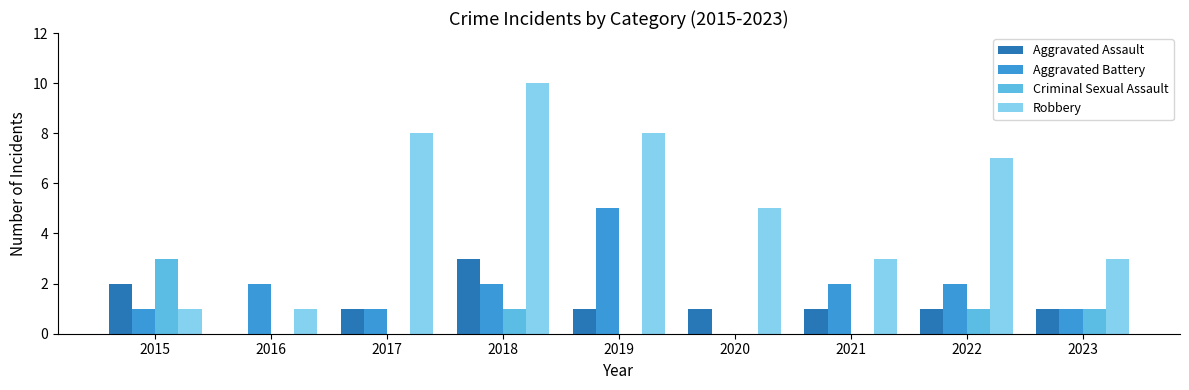

Which category has the highest value in the Aggravated Battery series?

2019